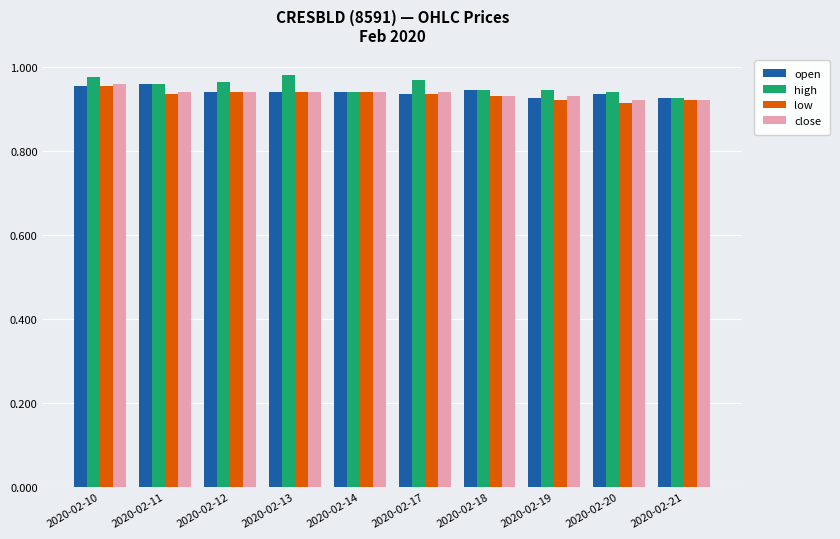

The close series shows 1.2 at 2020-02-20. True or false?

False